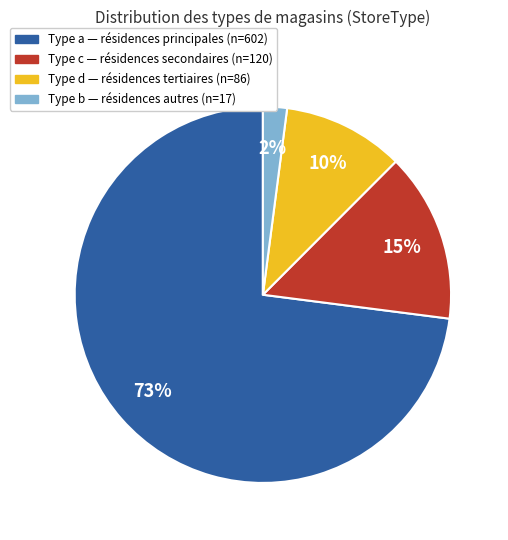

Is there any slice that represents more than half of the pie?

Yes